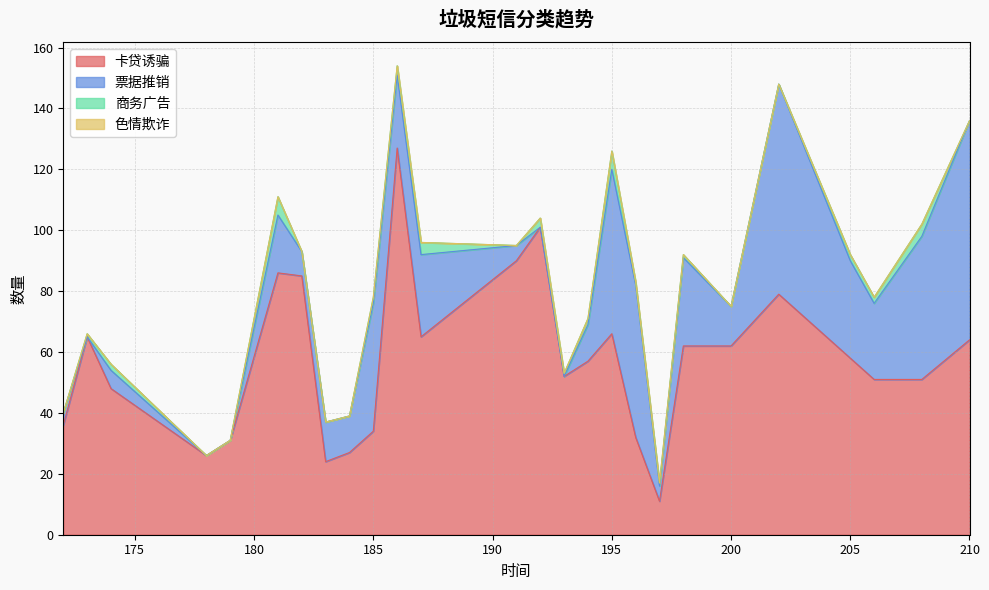

What is the approximate value of 票据推销 at 187, to the nearest 10?

30